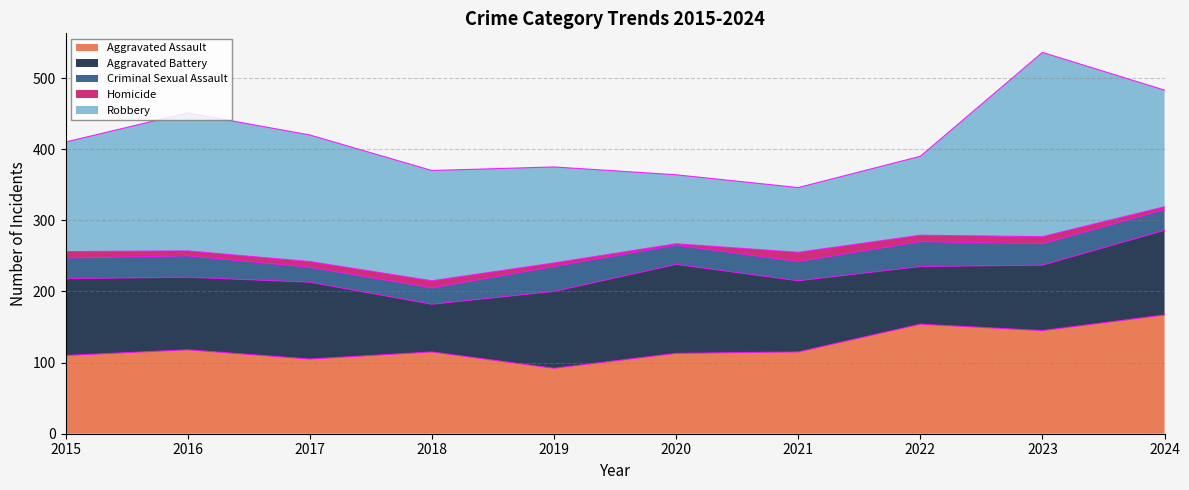

What is the total value across all series at 2020?

364